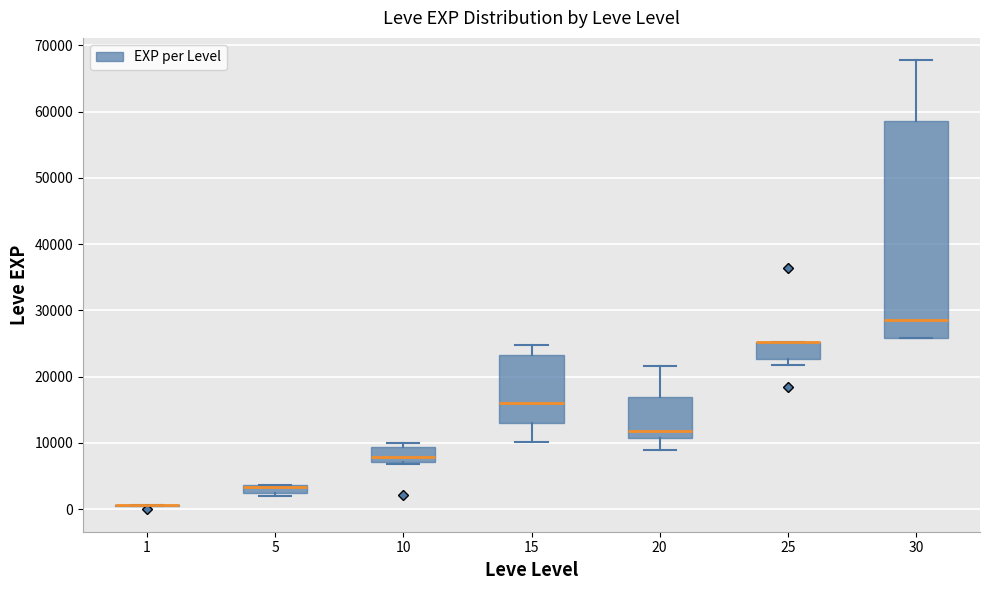

Comparing the boxes themselves (not the whiskers), which one is the tallest?

30